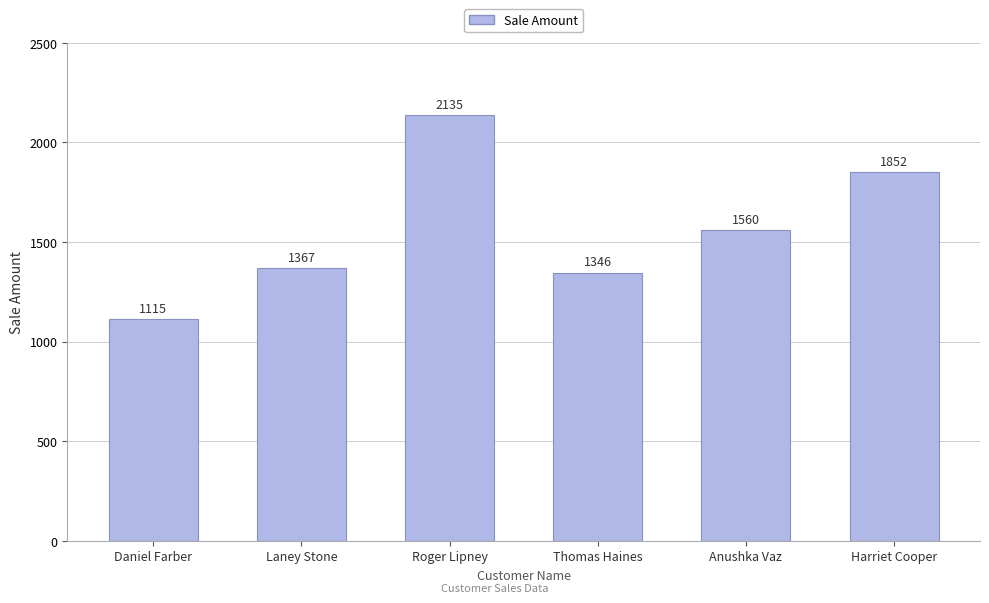

What is the maximum value shown in the chart?

2135